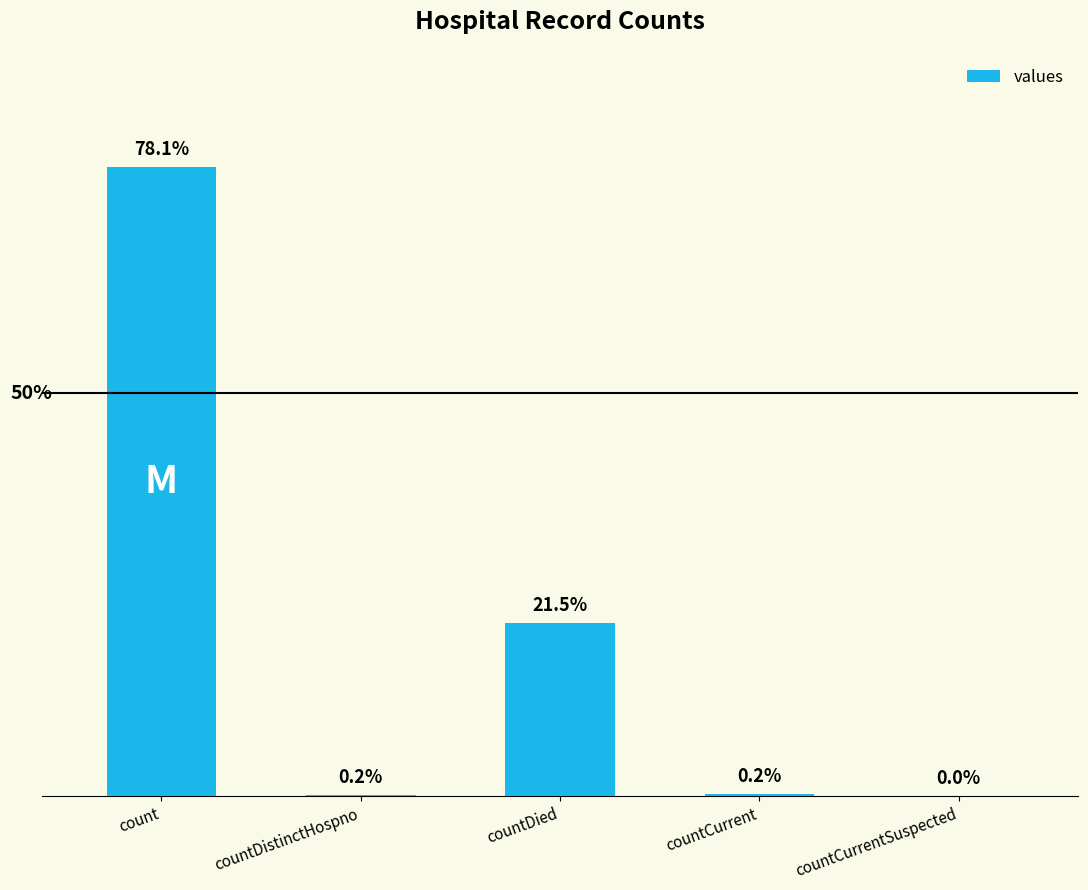

Does the chart contain stacked bars?

No